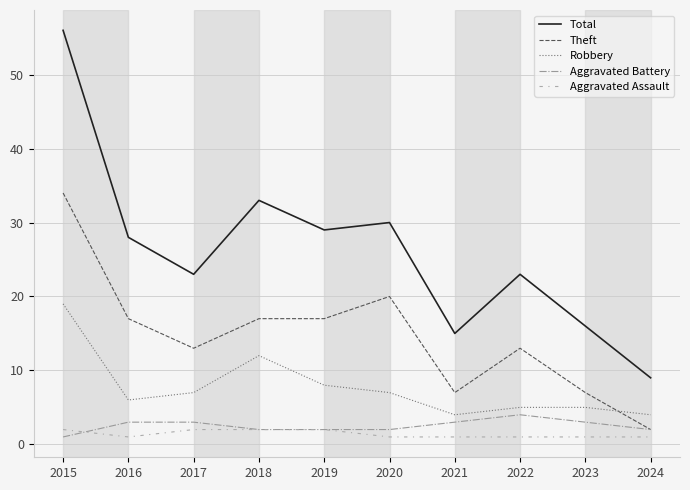

What are all the series names shown in the legend?

Total, Theft, Robbery, Aggravated Battery, Aggravated Assault